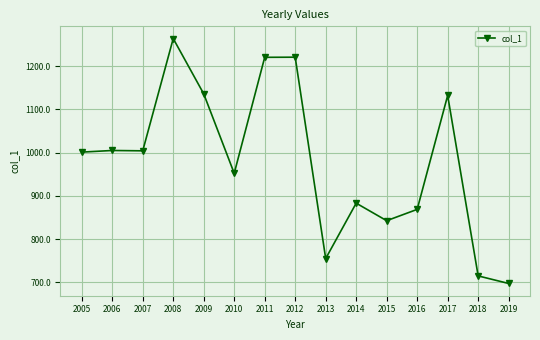

True or false: there are more than 0 points higher than both neighbors.

True